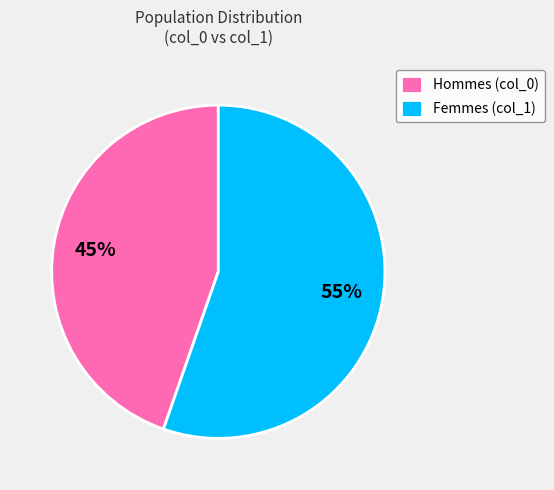

Which slice is the largest?

Femmes (col_1)